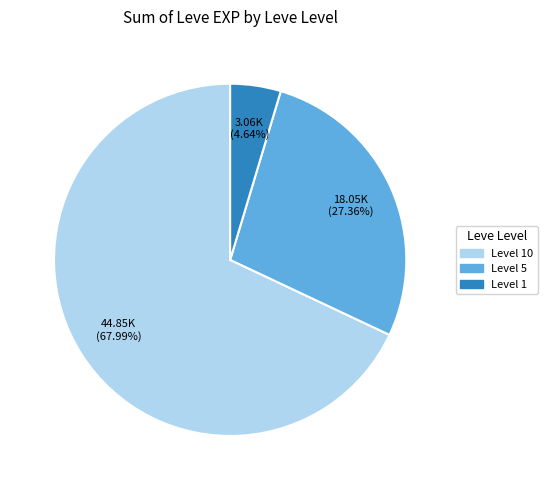

Is there a majority slice in this chart?

Yes